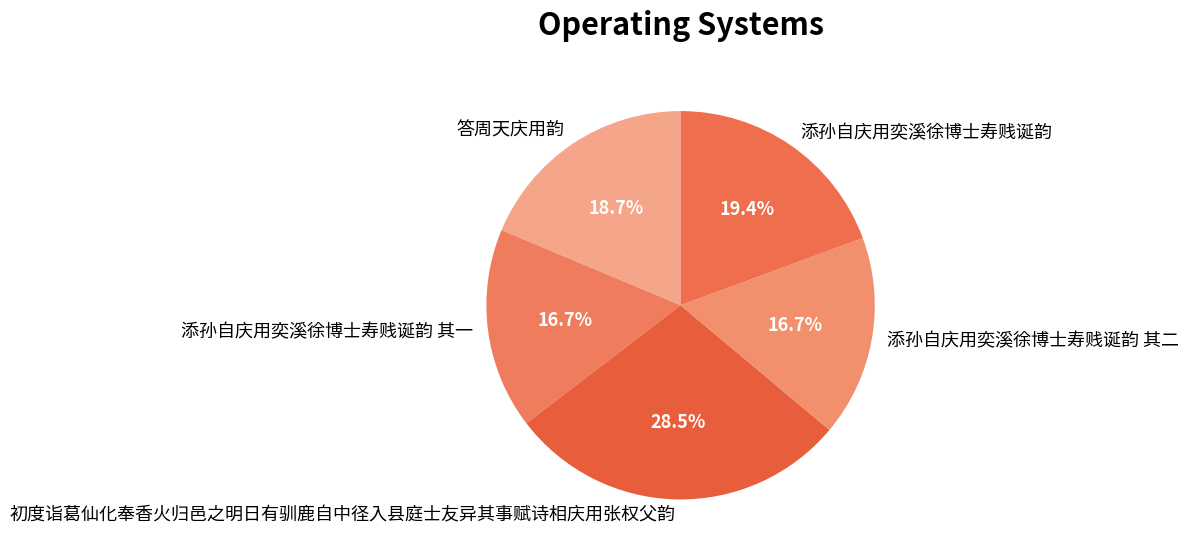

Does 添孙自庆用奕溪徐博士寿贱诞韵 account for over 50% of the chart?

No